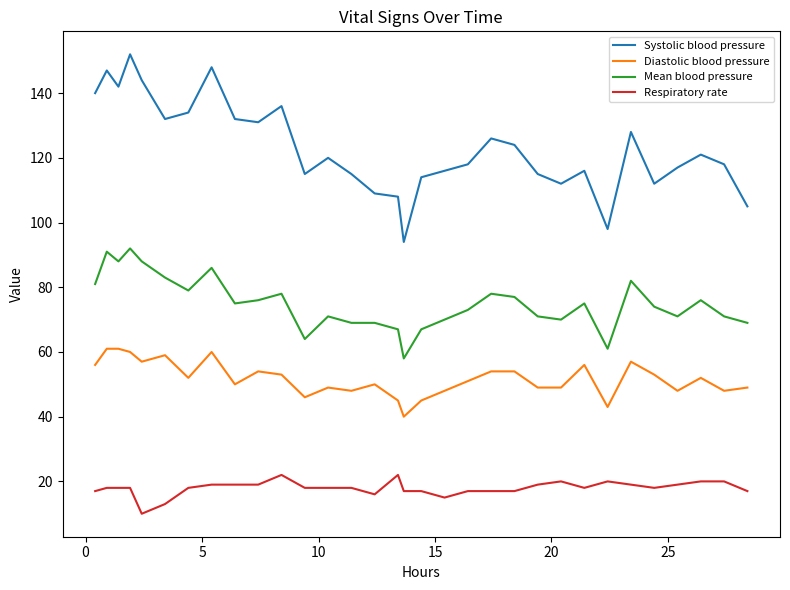

List the series in order of their overall mean, lowest first.

Respiratory rate, Diastolic blood pressure, Mean blood pressure, Systolic blood pressure